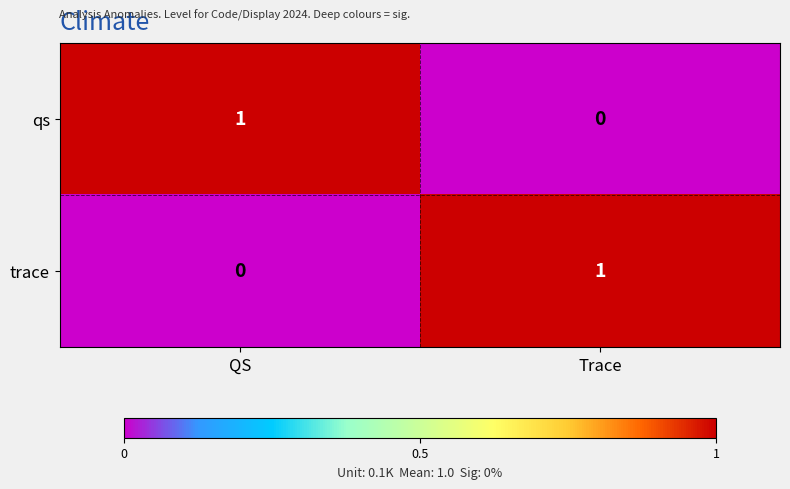

How many series are shown in this chart?

2